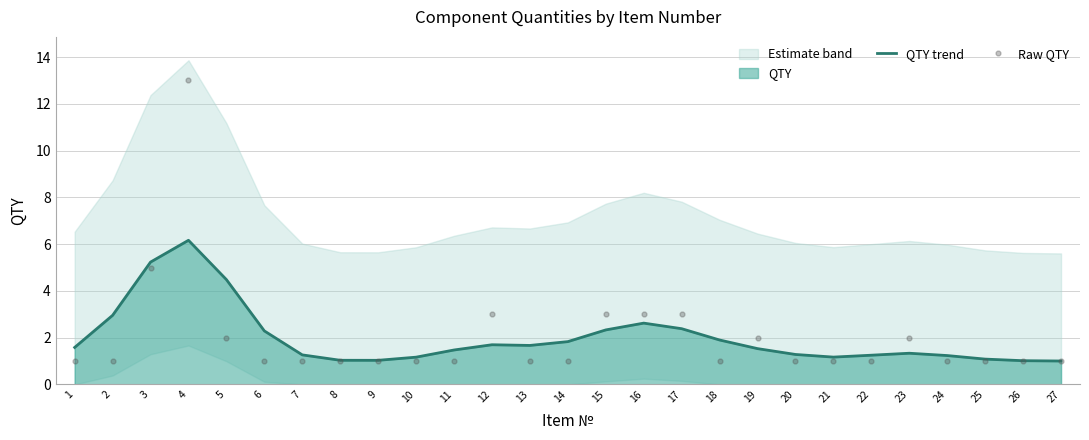

Is it true that QTY trend equals 1.6 at 25?

False